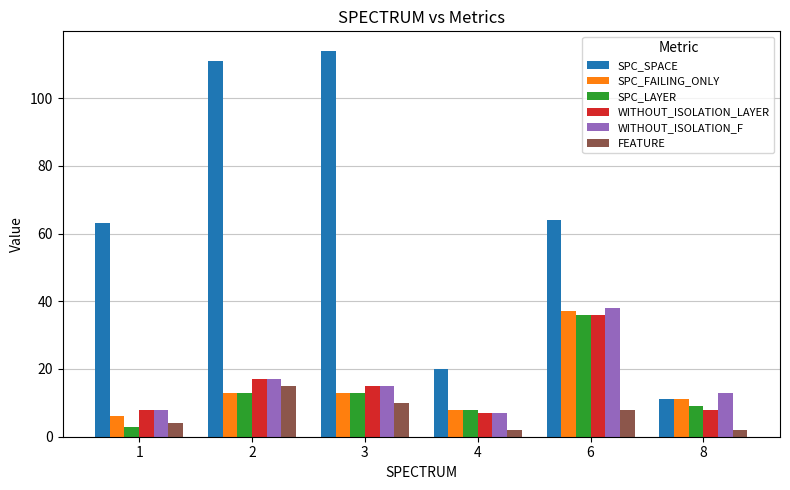

How many distinct data groups are displayed?

6